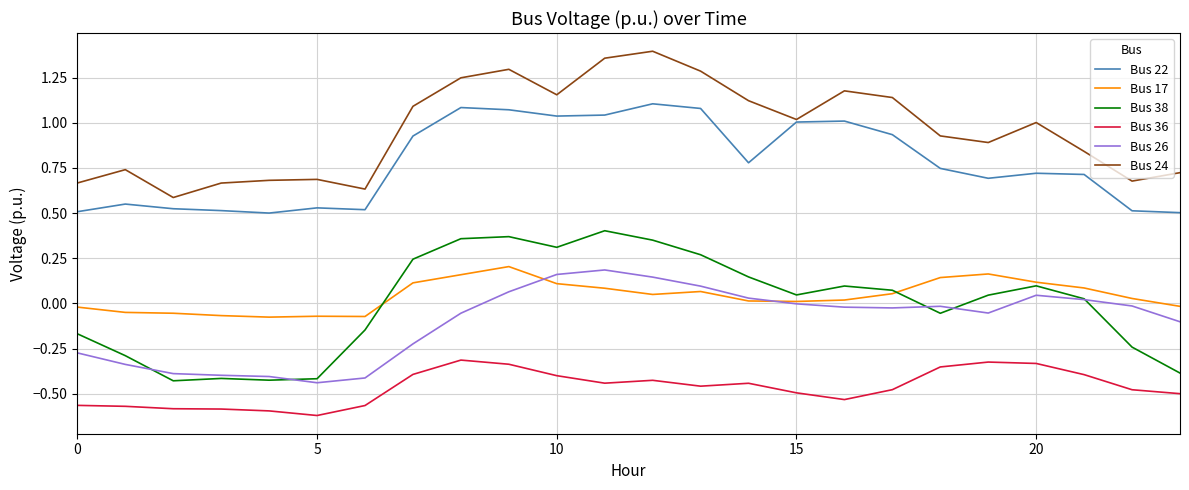

True or false: Bus 26 and Bus 22 intersect in this chart.

False